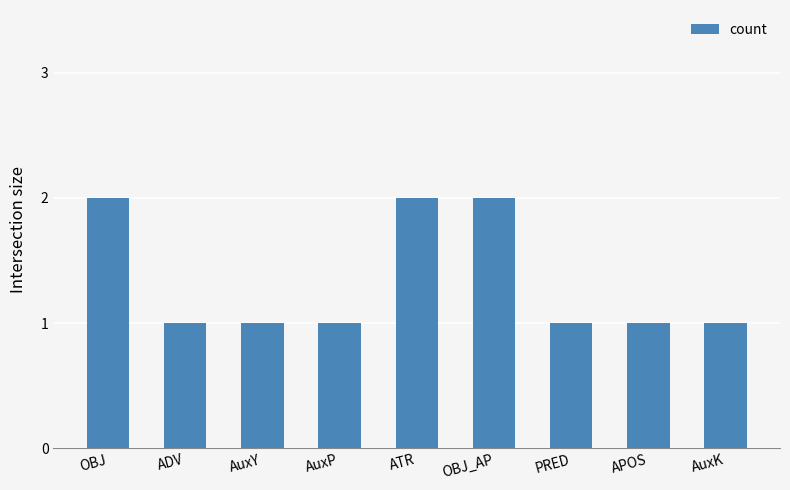

What is the difference between the maximum and minimum values?

1